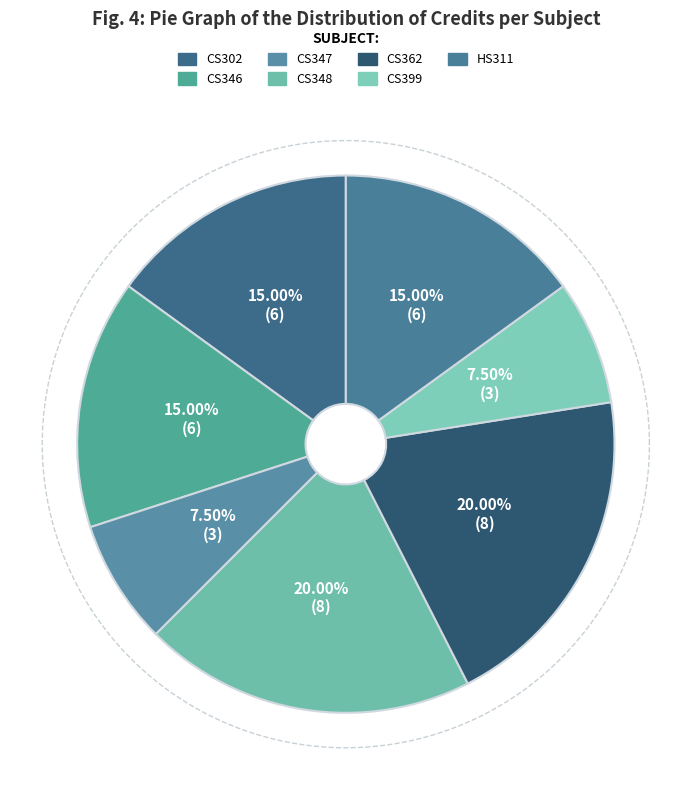

To the nearest percent, what is the difference between the largest and smallest slice percentages?

12%